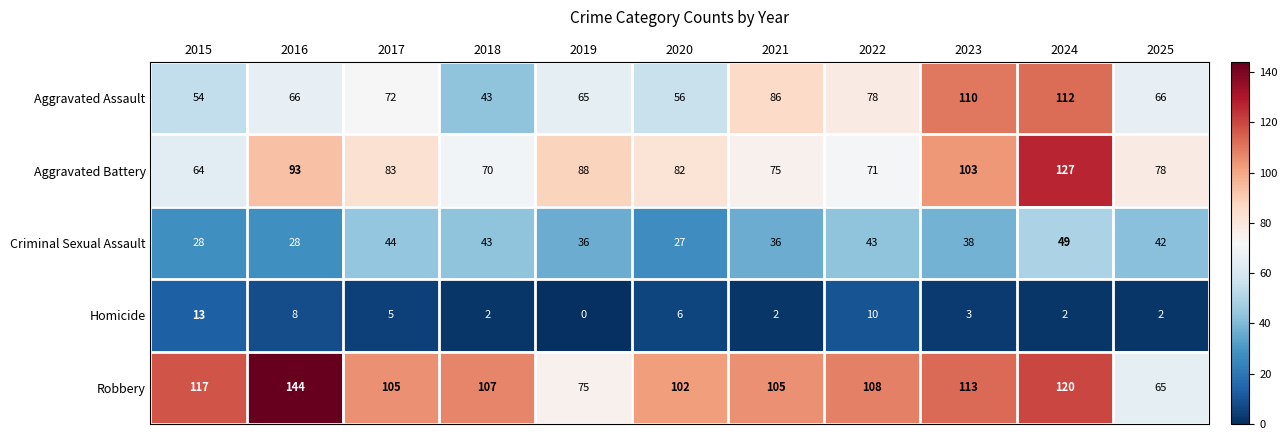

Which category has the lowest value across all series?

2019